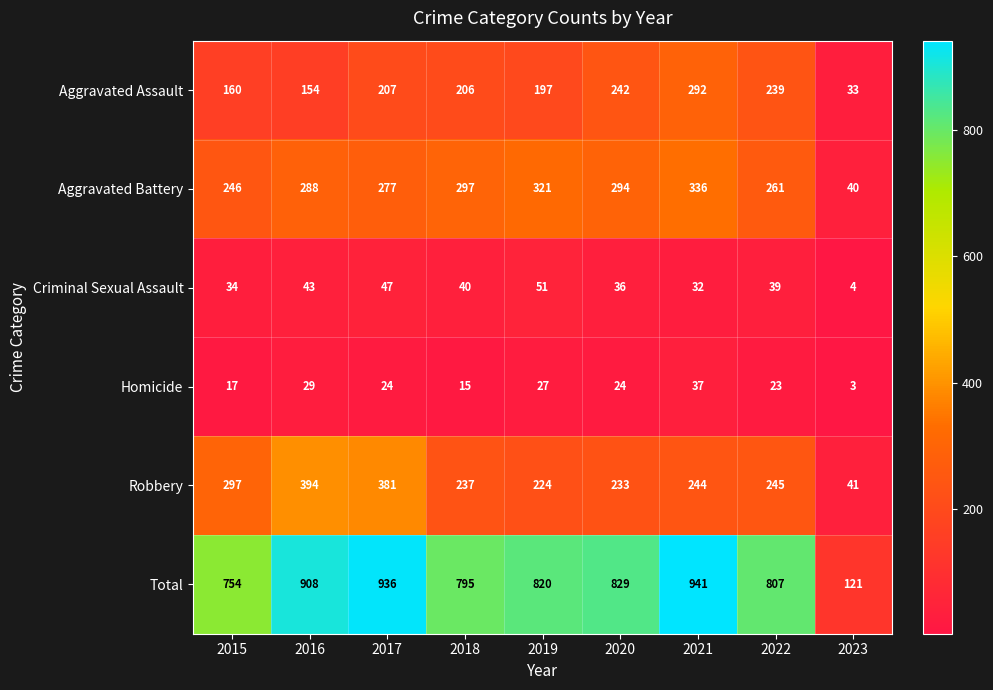

The value of Total at 2019 is 1110. True or false?

False